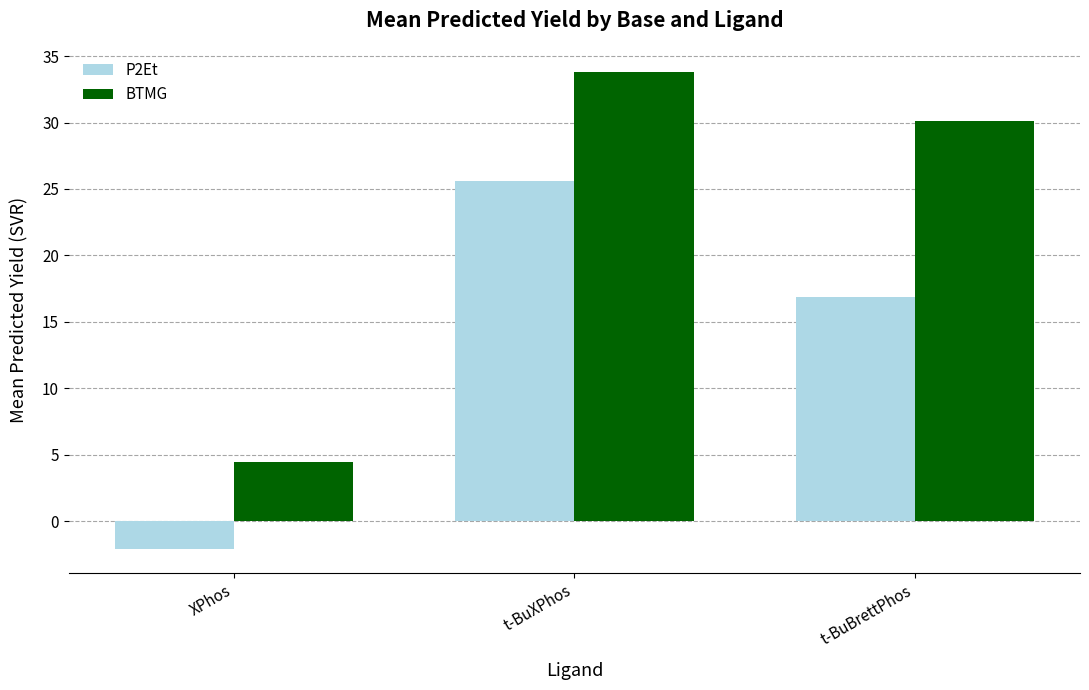

Does the chart contain stacked bars?

No